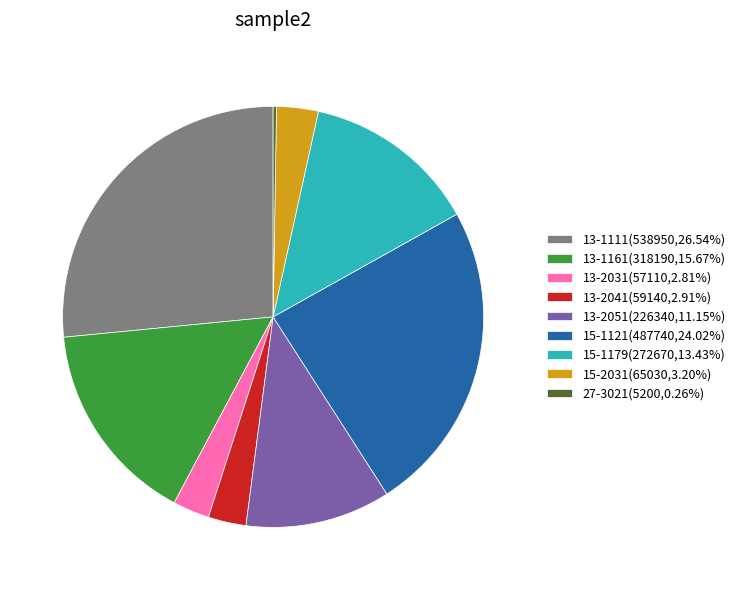

Is there a majority slice in this chart?

No